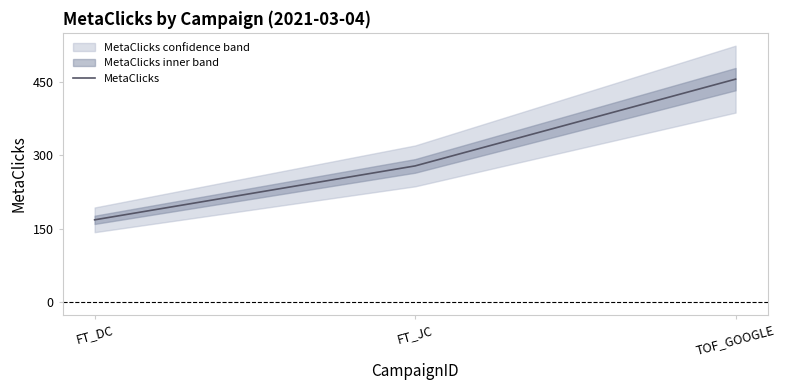

What is the change in value from FT_DC to TOF_GOOGLE?

+287